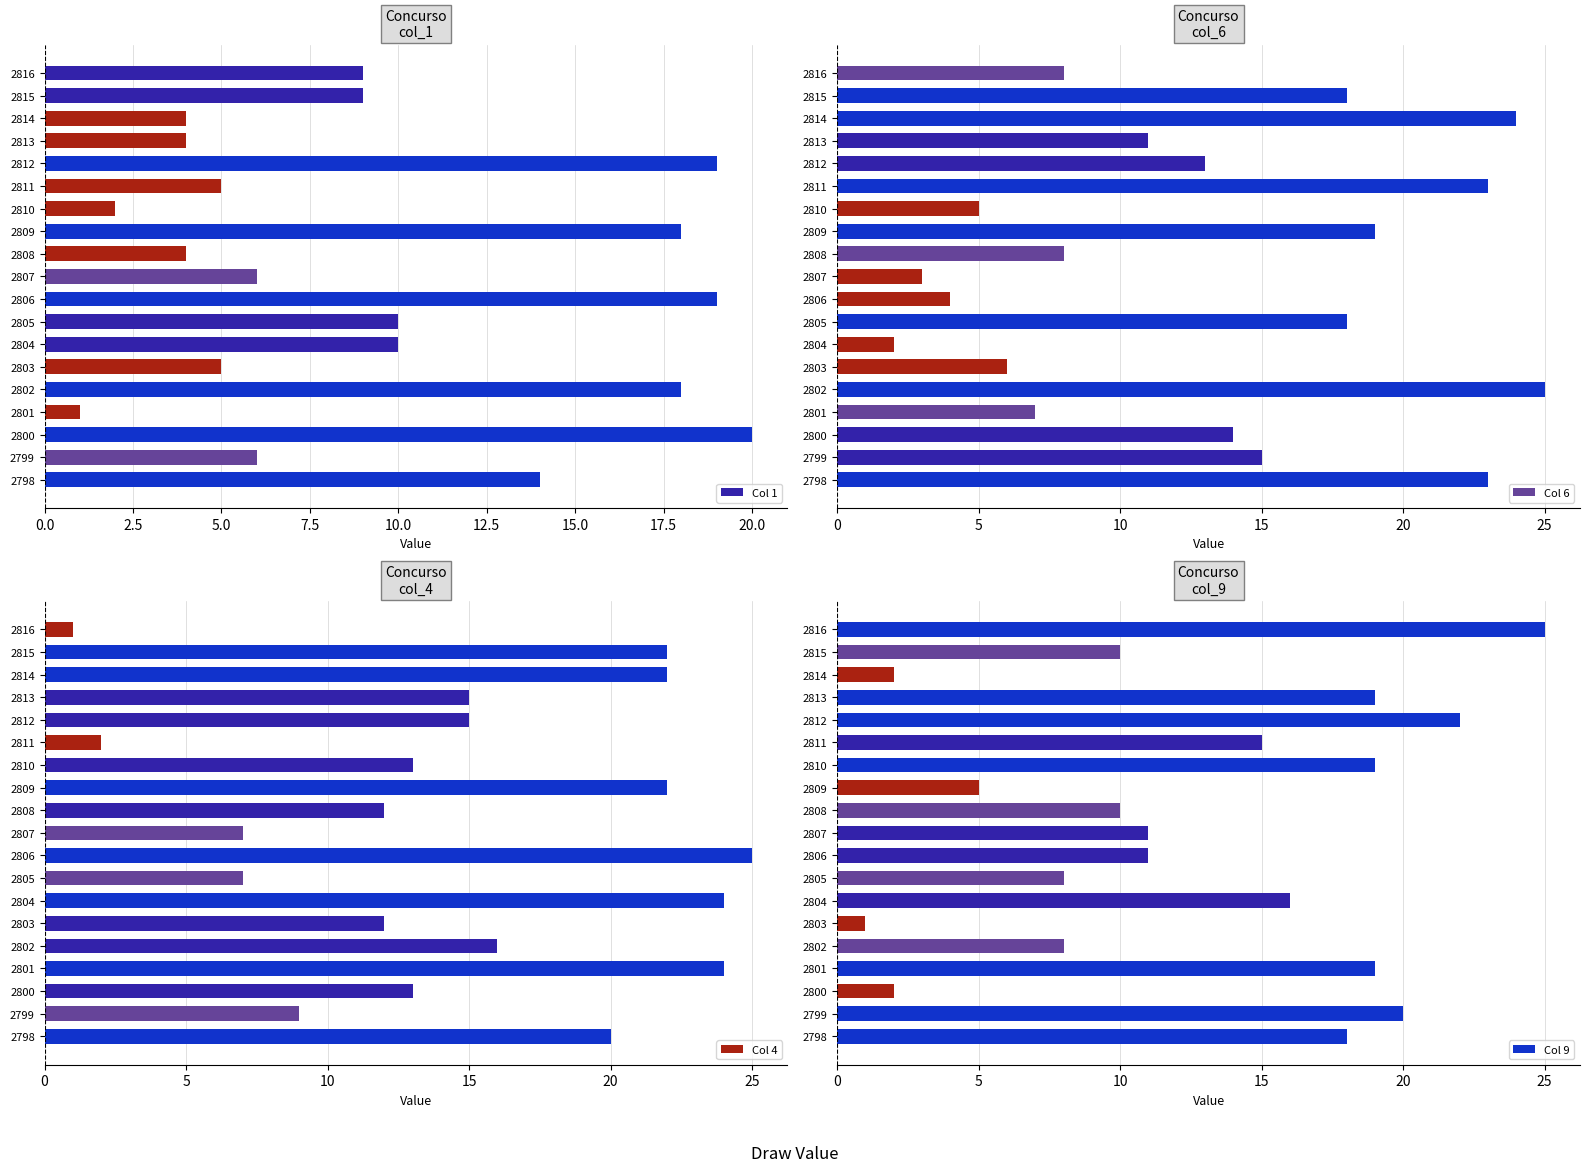

Are the bars grouped side by side (vs. stacked)?

Yes